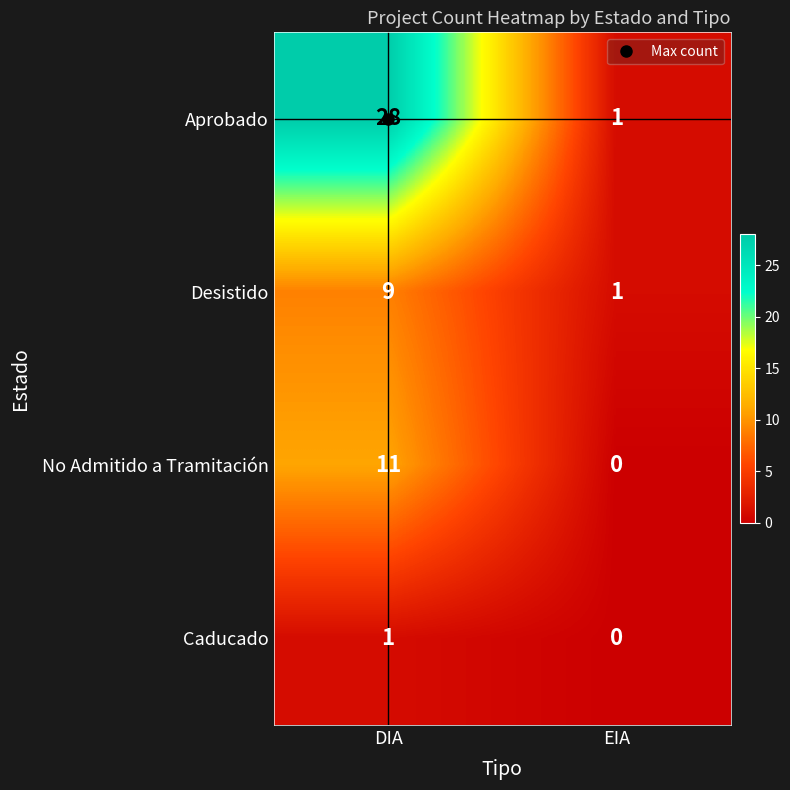

Which series has the largest range (max minus min)?

Aprobado